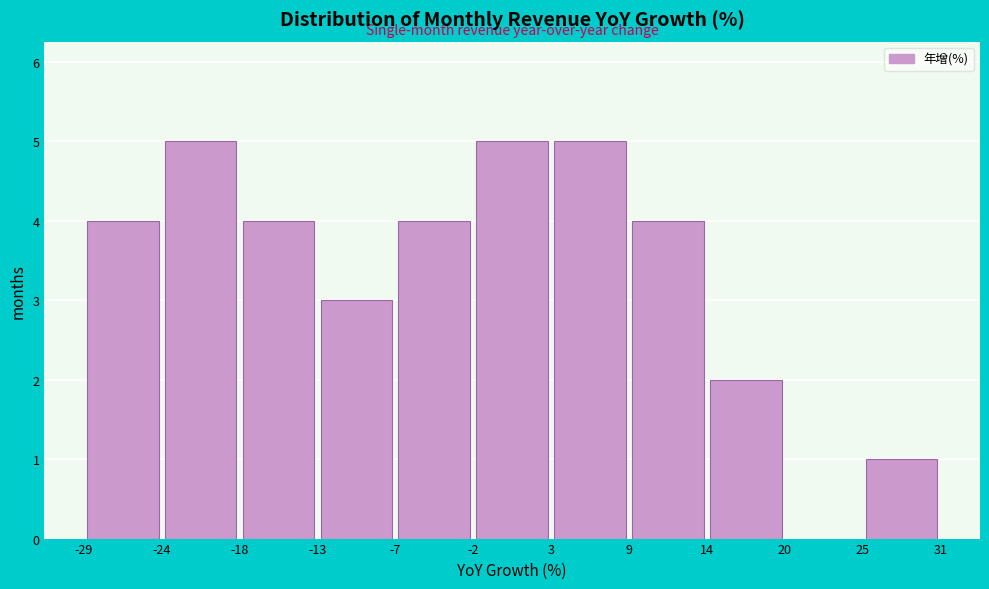

How tall is the bar that spans -13 to -7 on the x-axis? The values are not printed on the chart, so give them approximately, as read against the axis.

3